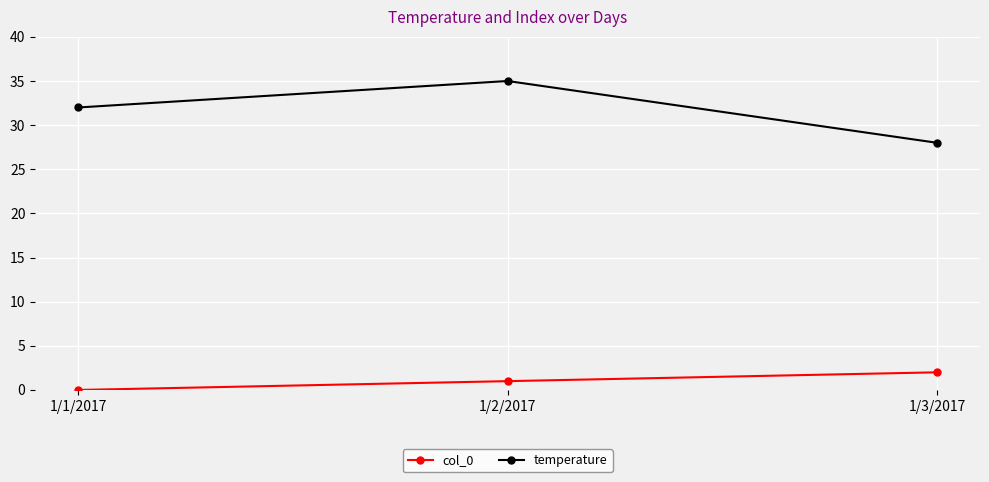

Reading right to left, extract all data points from this chart.

col_0: 2	1	0
temperature: 28	35	32